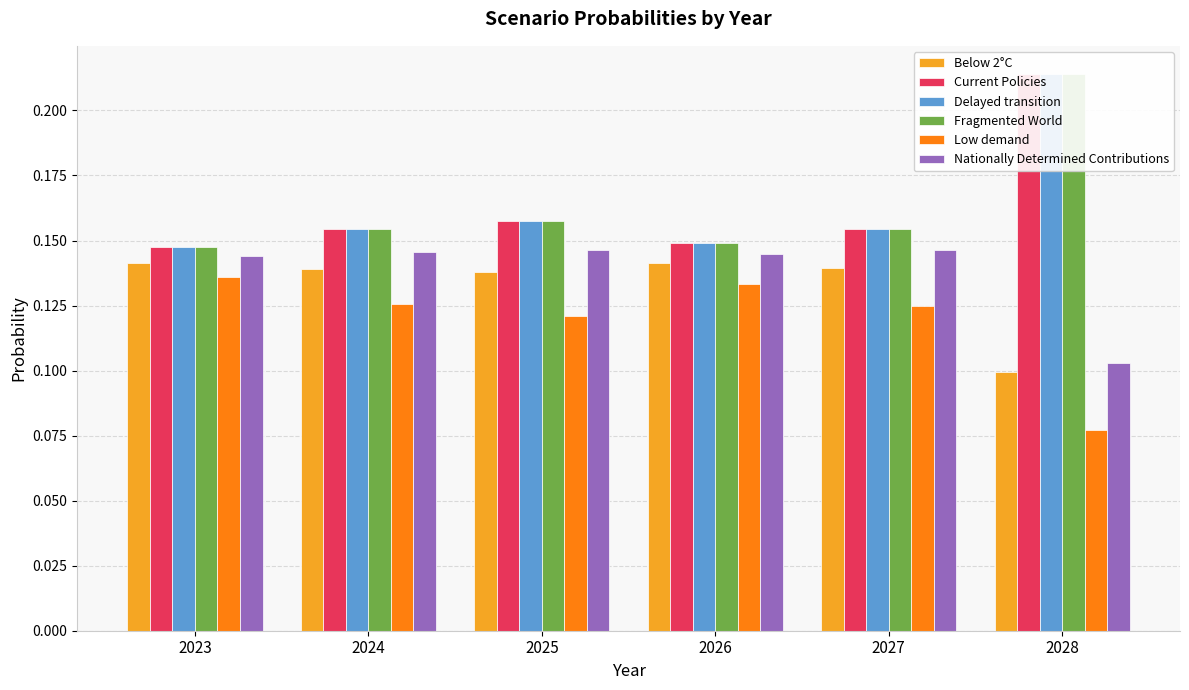

Reading right to left, transcribe all the data shown in this chart.

Below 2°C: 0.1	0.1	0.1	0.1	0.1	0.1
Current Policies: 0.2	0.2	0.1	0.2	0.2	0.1
Delayed transition: 0.2	0.2	0.1	0.2	0.2	0.1
Fragmented World: 0.2	0.2	0.1	0.2	0.2	0.1
Low demand: 0.1	0.1	0.1	0.1	0.1	0.1
Nationally Determined Contributions: 0.1	0.1	0.1	0.1	0.1	0.1